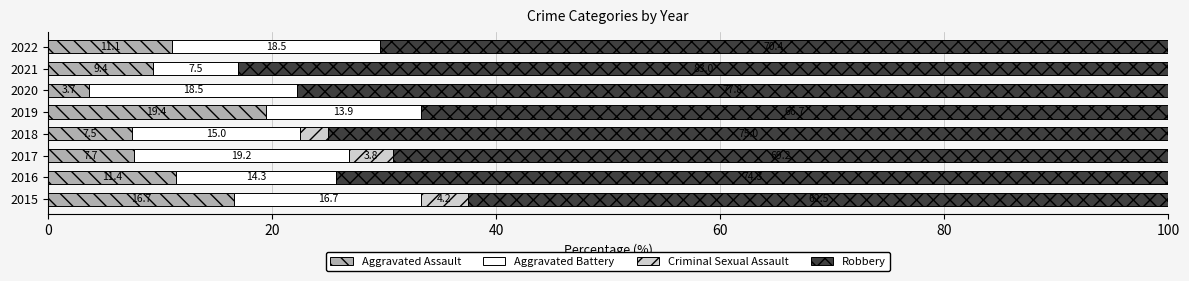

True or false: Aggravated Assault has a value of 25.6 at 2019.

False